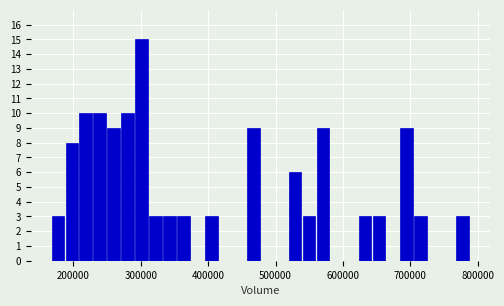

Read against the x-axis, roughly where is the centre of the tallest bar?

300000